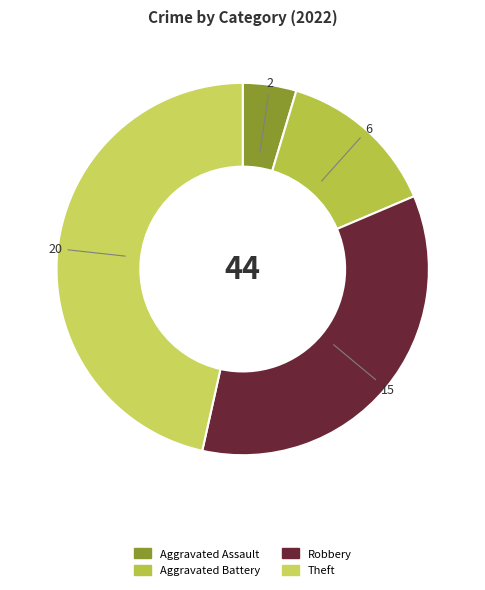

How many slices are in this pie chart?

4